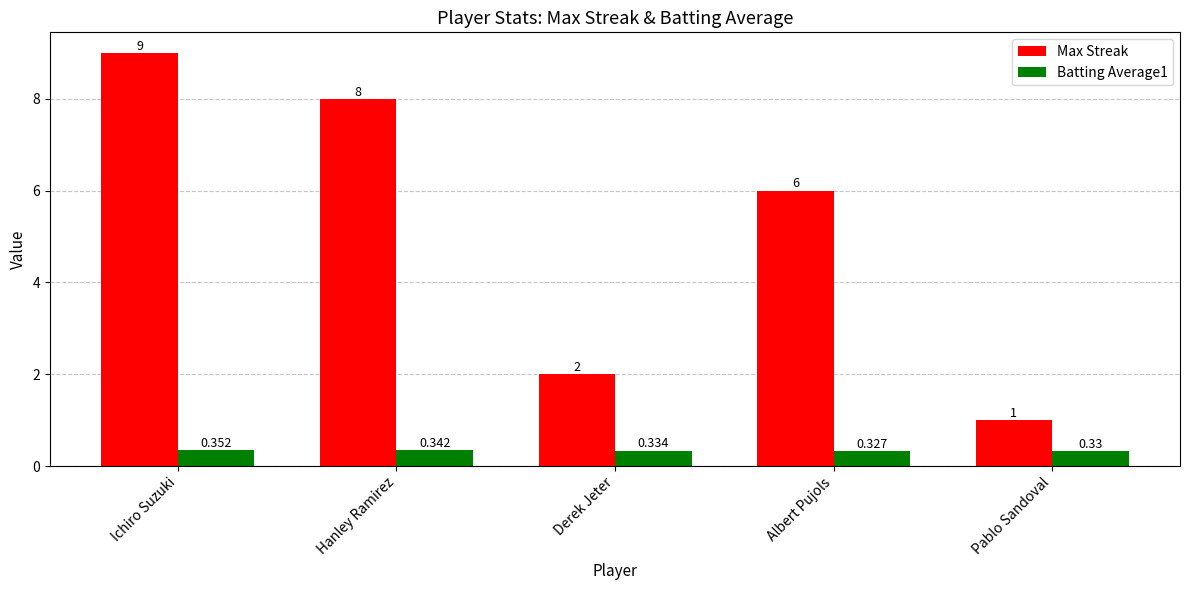

Between Ichiro Suzuki and Hanley Ramirez, which series saw the biggest shift?

Max Streak